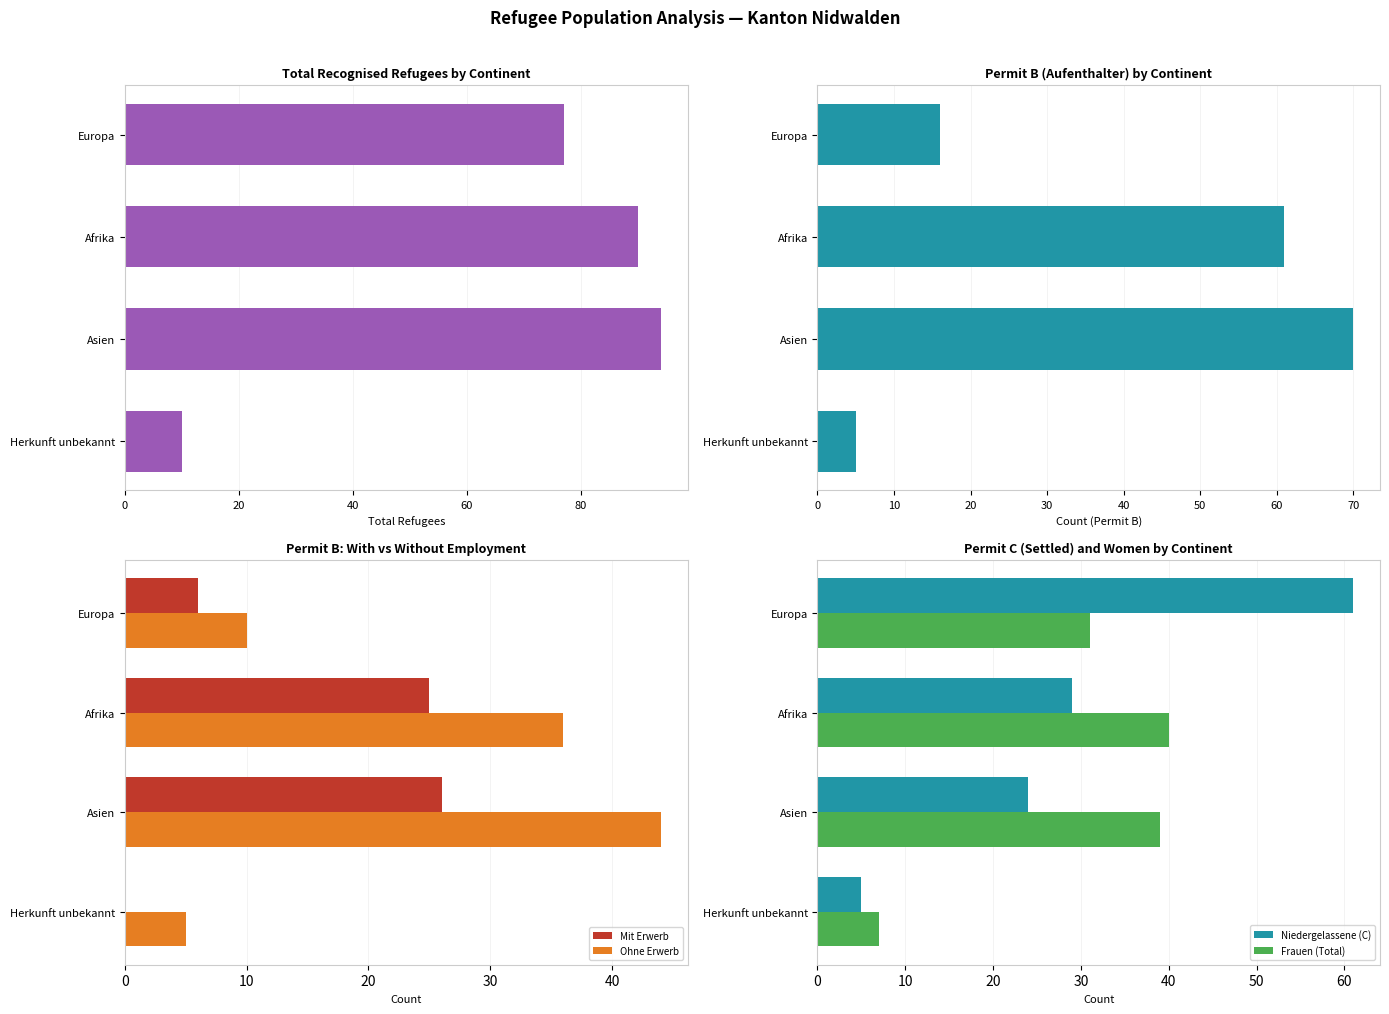

What is the value of the Ohne Erwerb bar at the 1st from the left?

10